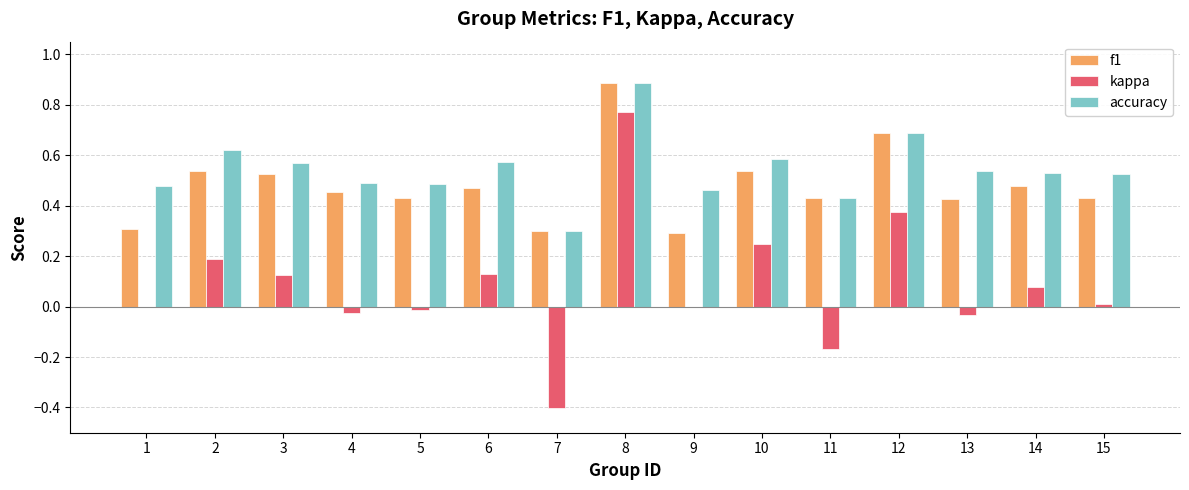

What is the sum of the f1 values at 8 and 7?

1.2